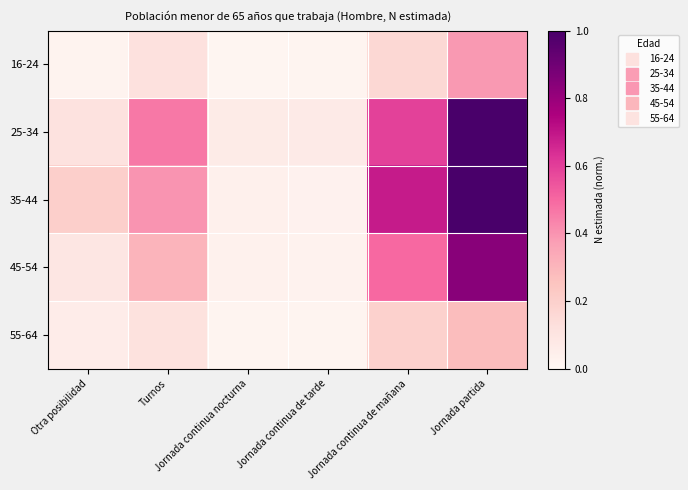

Reading left to right, list all the values displayed in this chart.

16-24: Otra posibilidad=0.0	Turnos=0.1	Jornada continua nocturna=0.0	Jornada continua de tarde=0.0	Jornada continua de mañana=0.2	Jornada partida=0.4
25-34: Otra posibilidad=0.1	Turnos=0.5	Jornada continua nocturna=0.1	Jornada continua de tarde=0.1	Jornada continua de mañana=0.6	Jornada partida=1.0
35-44: Otra posibilidad=0.2	Turnos=0.4	Jornada continua nocturna=0.0	Jornada continua de tarde=0.0	Jornada continua de mañana=0.7	Jornada partida=1.0
45-54: Otra posibilidad=0.1	Turnos=0.3	Jornada continua nocturna=0.0	Jornada continua de tarde=0.0	Jornada continua de mañana=0.5	Jornada partida=0.8
55-64: Otra posibilidad=0.1	Turnos=0.1	Jornada continua nocturna=0.0	Jornada continua de tarde=0.0	Jornada continua de mañana=0.2	Jornada partida=0.3